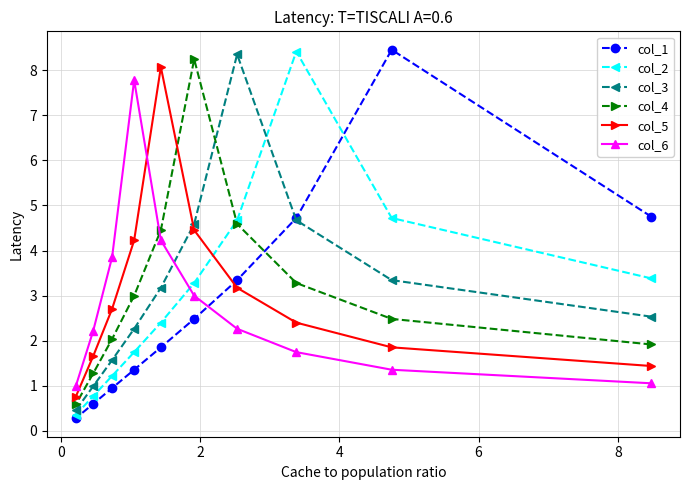

How many interior local peaks does the col_6 series have?

1